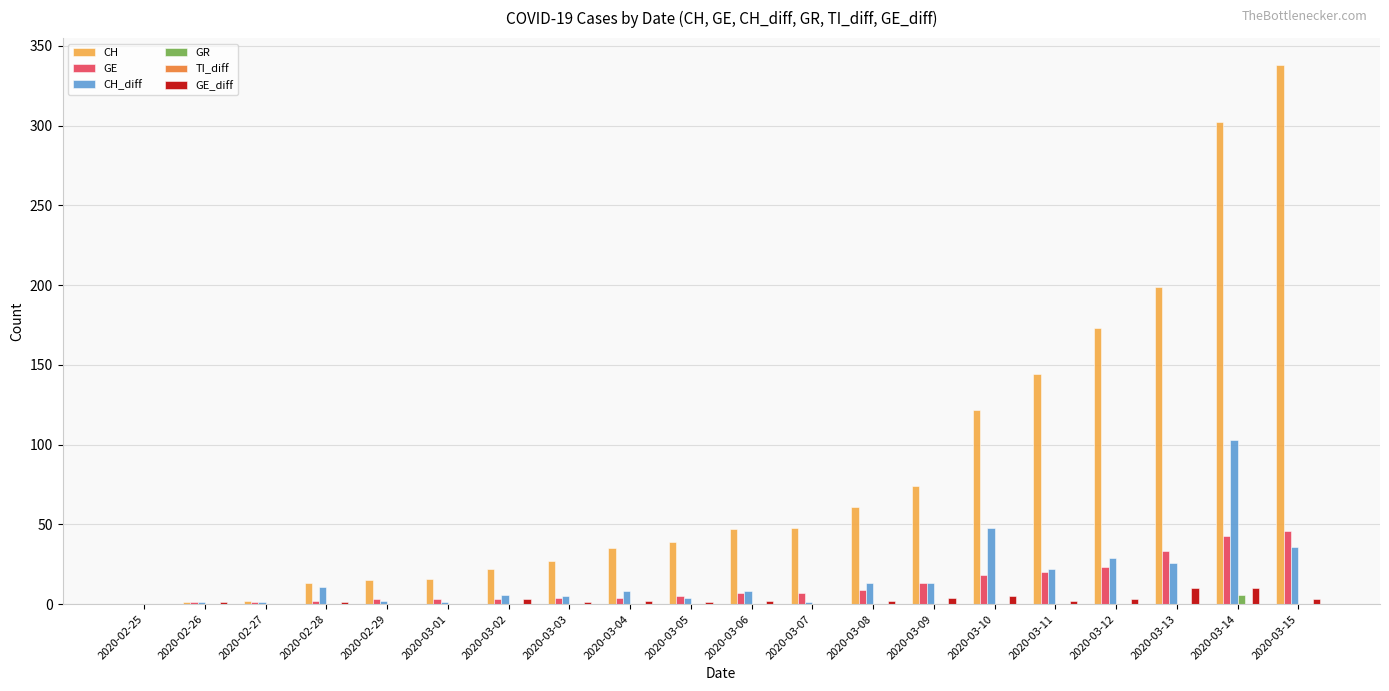

Count the number of categories in the chart.

20